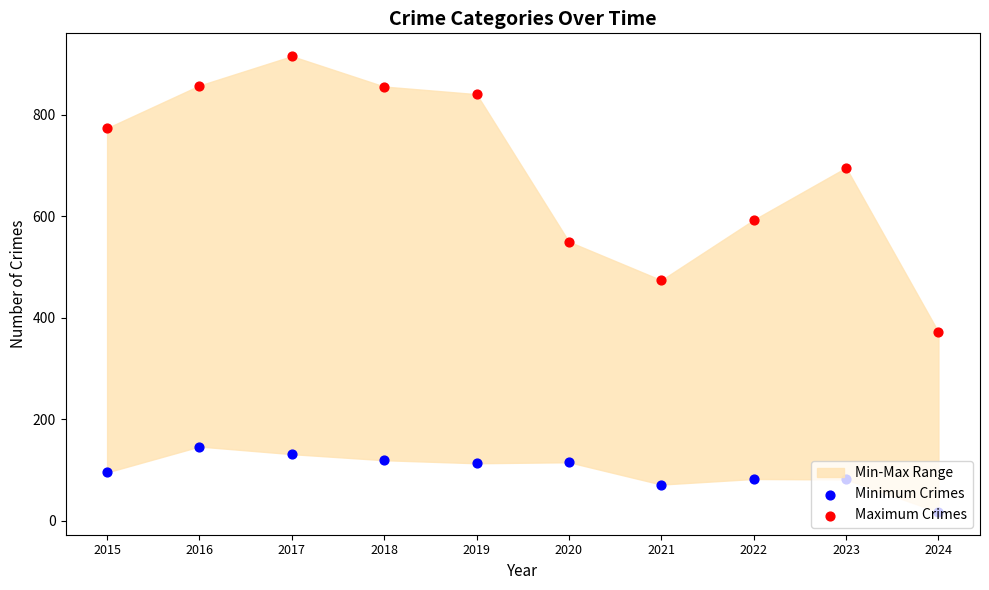

At which category is the sum across all series the highest?

2017